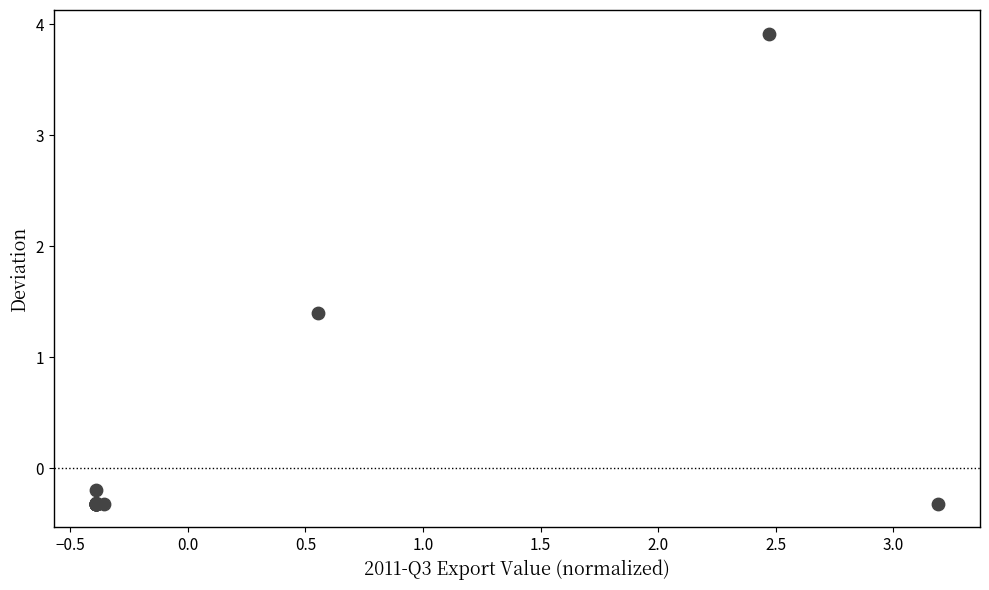

What Y value in the scatter plot is closest to 1?

1.4